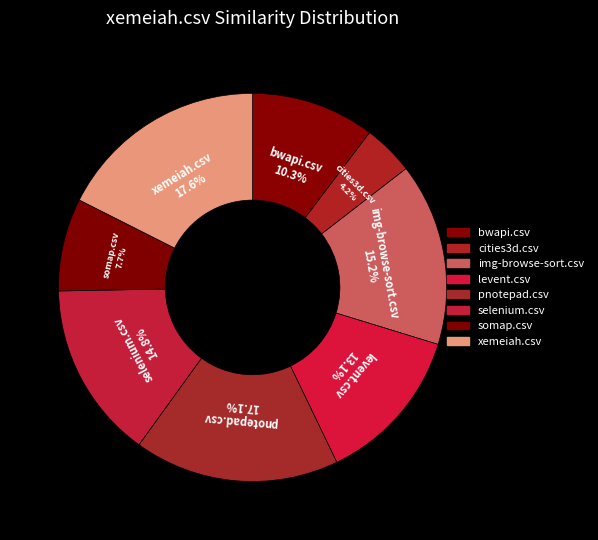

To the nearest percent, what portion does pnotepad.csv represent?

17%